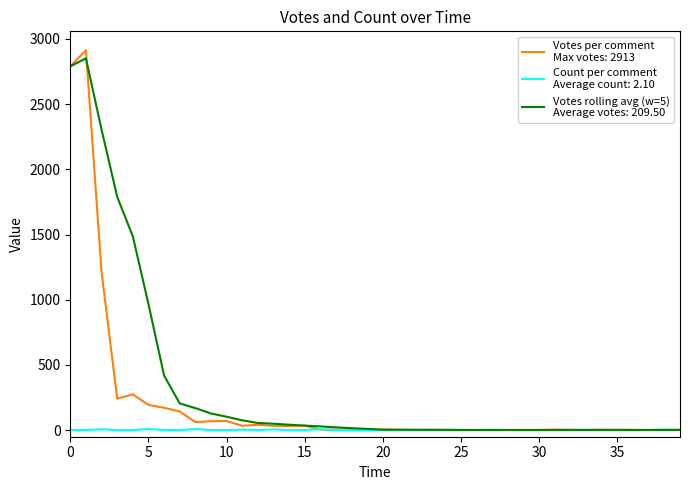

What is the maximum value shown in the chart?

2913.0